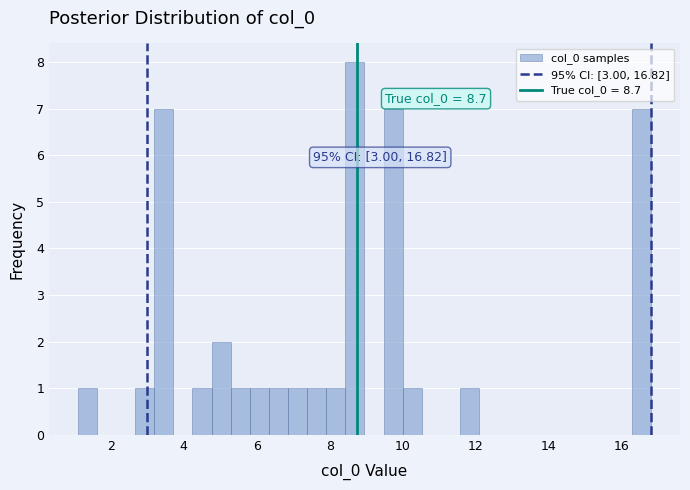

Read against the x-axis, roughly where is the centre of the tallest bar?

8.6